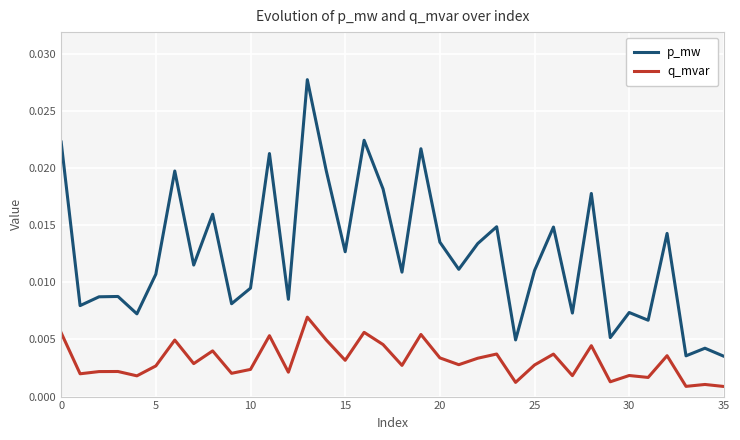

Which series has the largest total across all categories?

p_mw